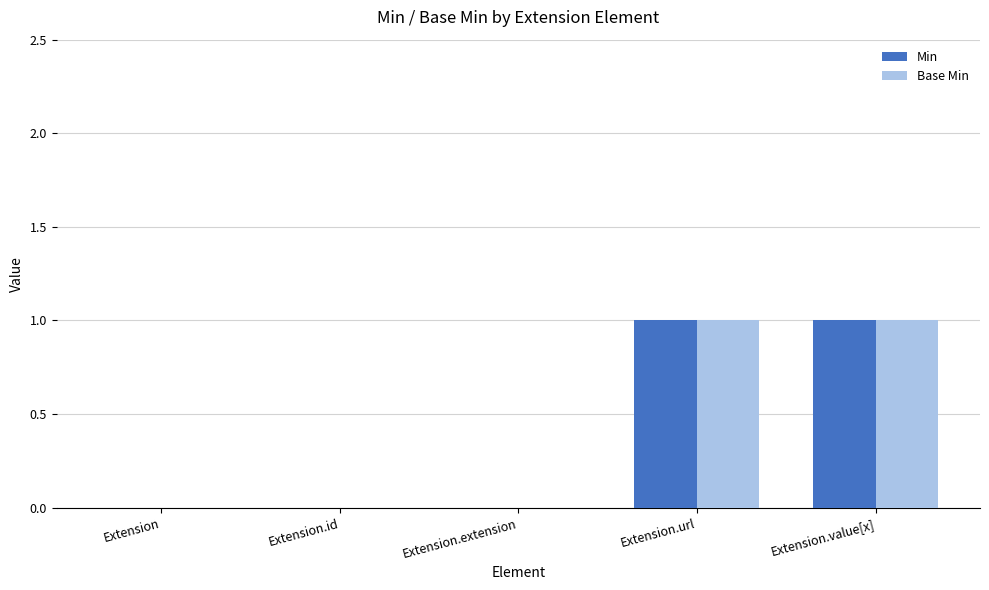

The value of Base Min at Extension.url is 1. True or false?

True